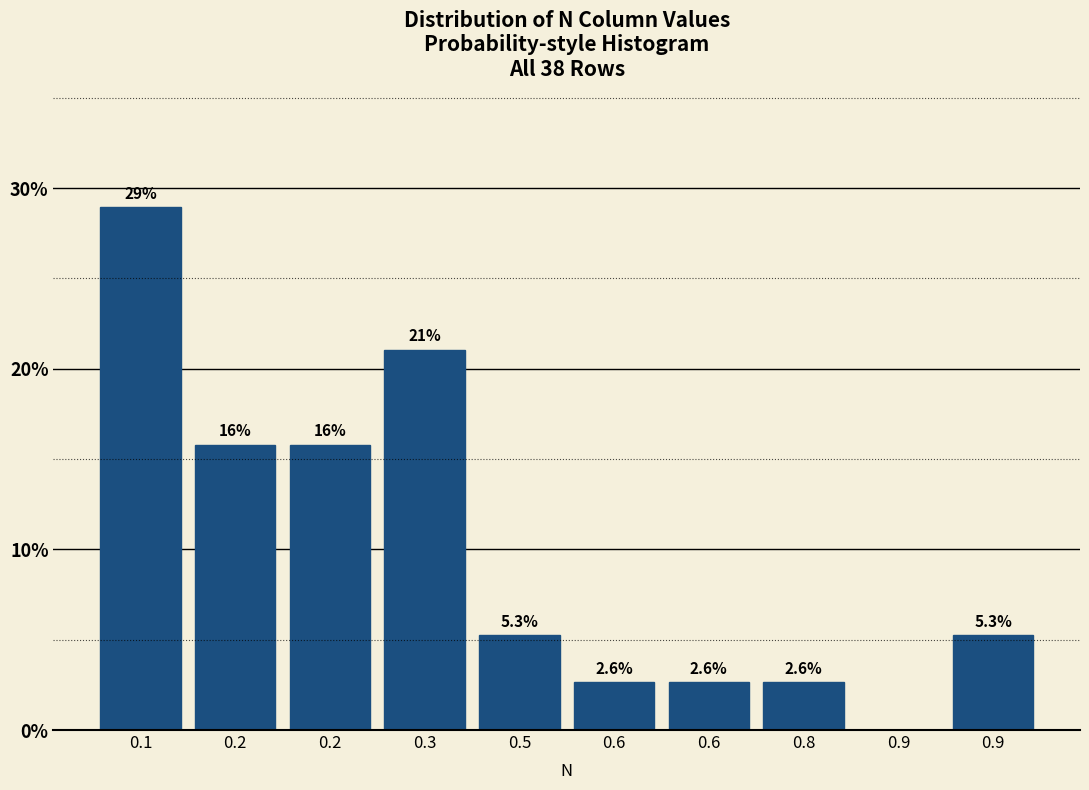

How many positive values are there?

9